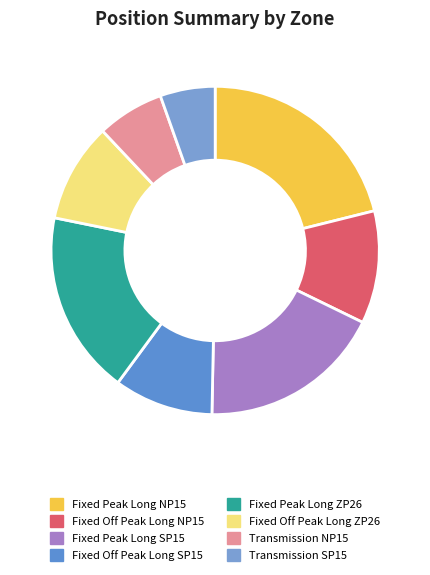

What is the change in value from Fixed Off Peak Long NP15 to Fixed Off Peak Long SP15?

-12.9